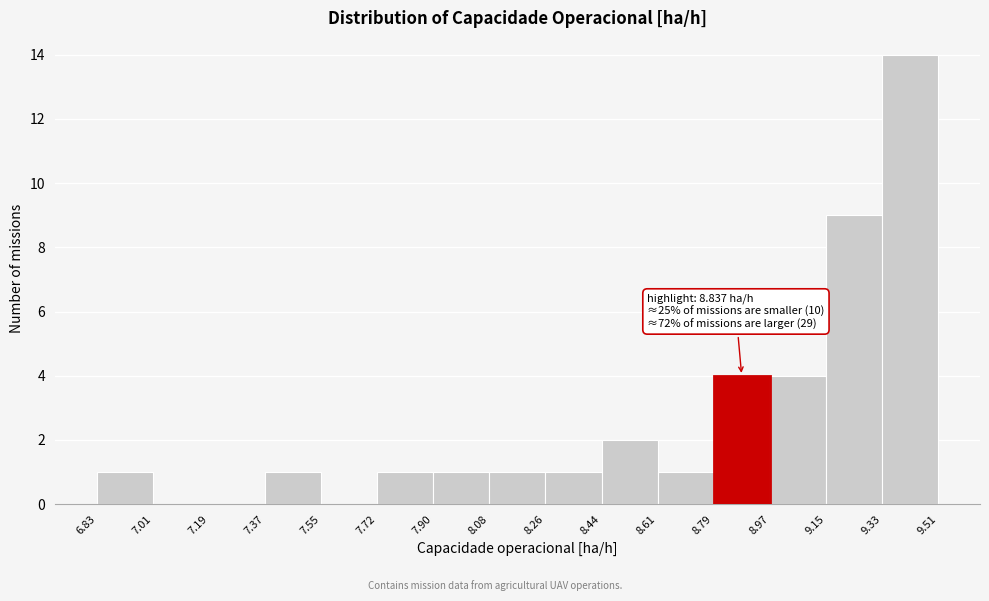

Over which range of the x-axis is the bar tallest?

9.33 to 9.51